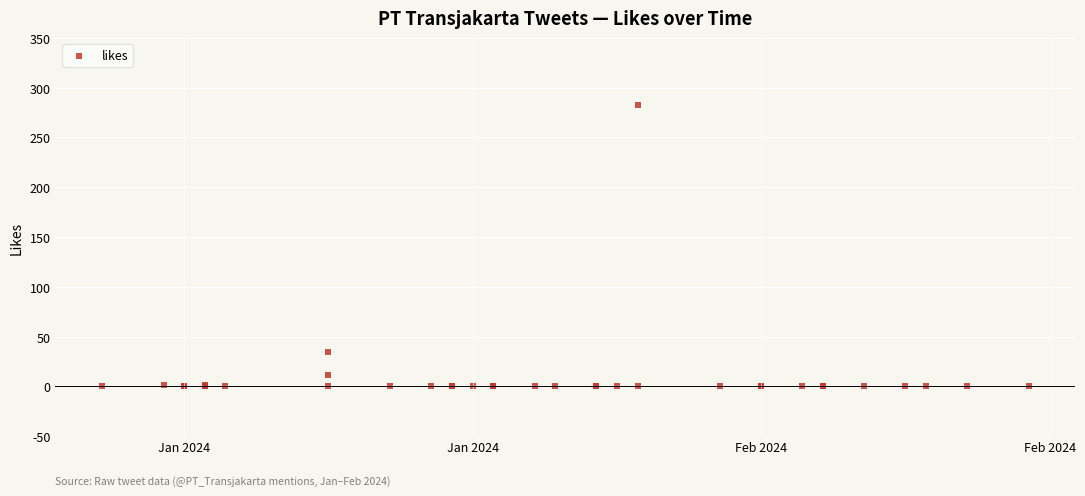

What Y value in the scatter plot is closest to 141?

34